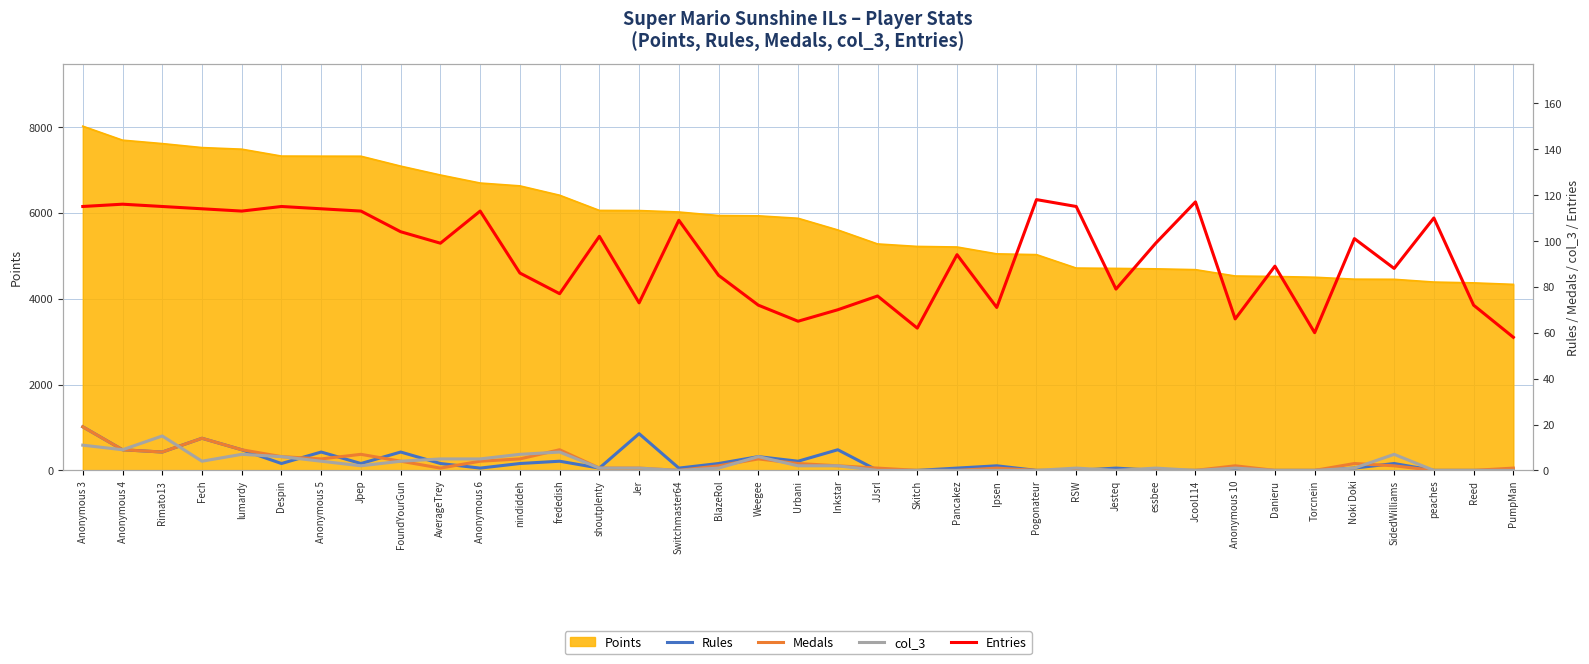

At which label is Rules closest to 9?

Anonymous 4